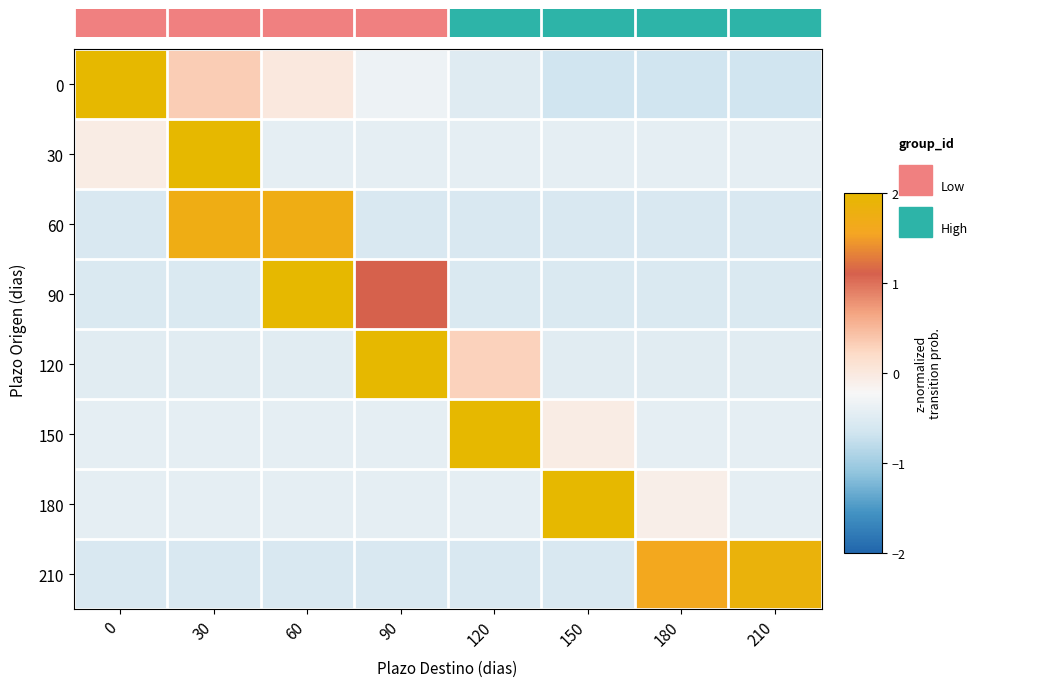

At which category is the sum across all series the highest?

30